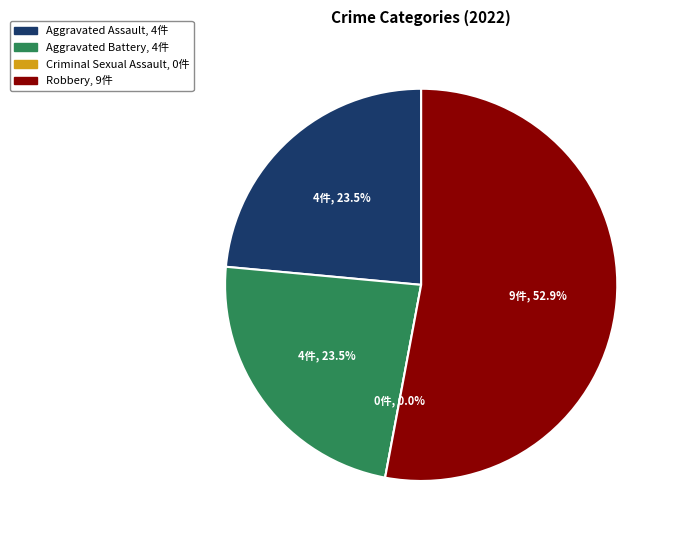

What percentage do Robbery and Criminal Sexual Assault together represent?

52.9%